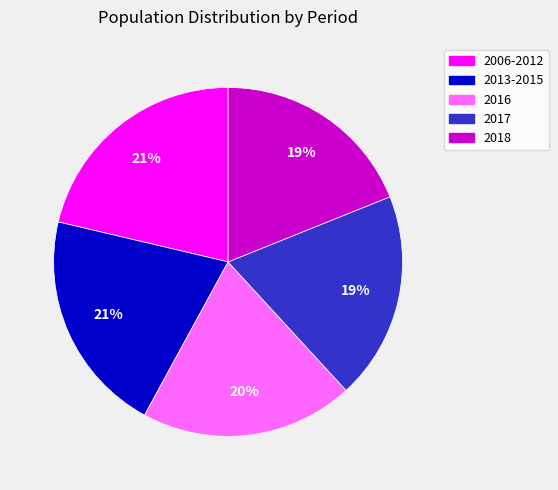

Count the number of slices in the pie.

5